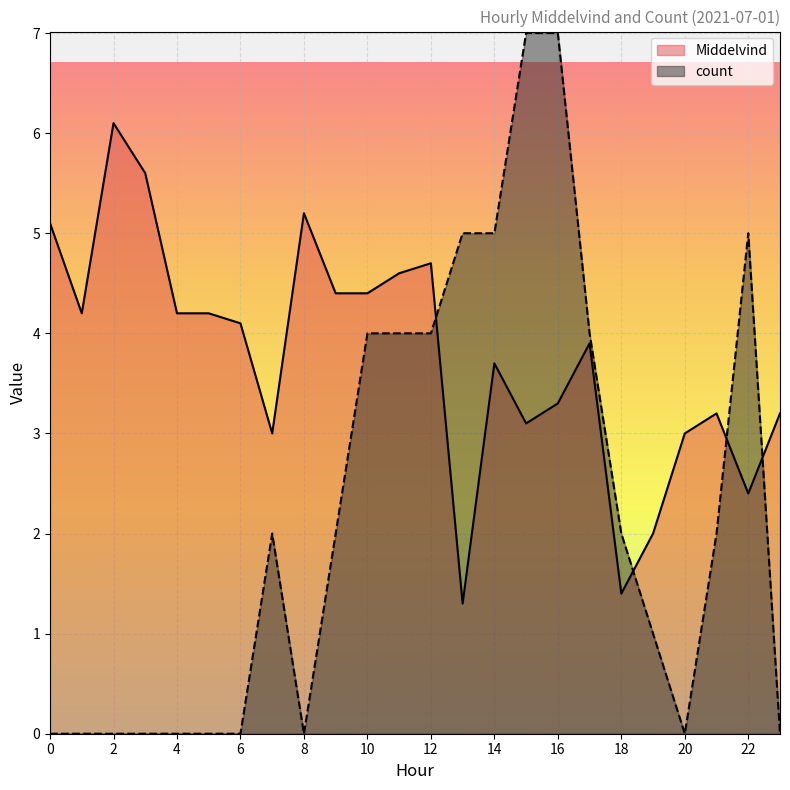

Which series has the largest total across all categories?

Middelvind